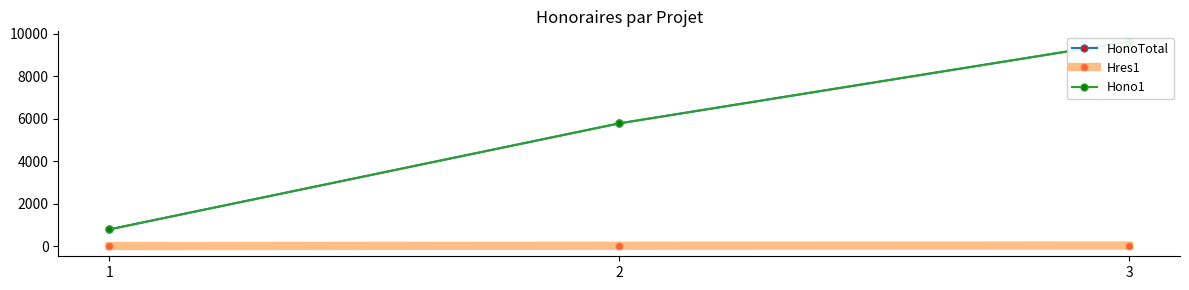

How many values in the Hres1 series are below 16?

1